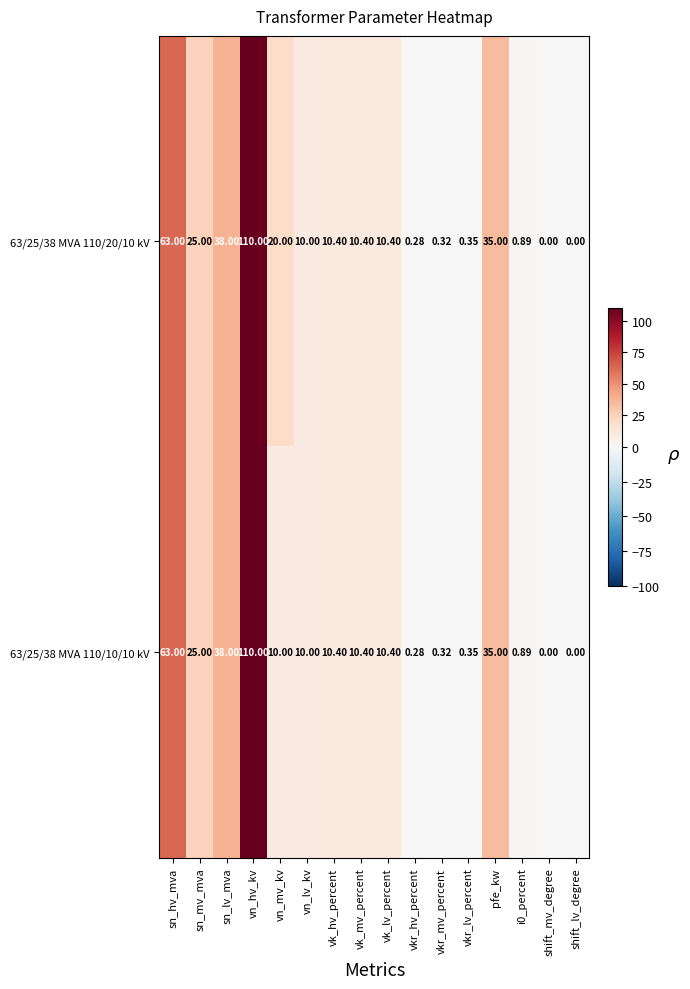

At which label does 63/25/38 MVA 110/10/10 kV first exceed 10?

sn_hv_mva